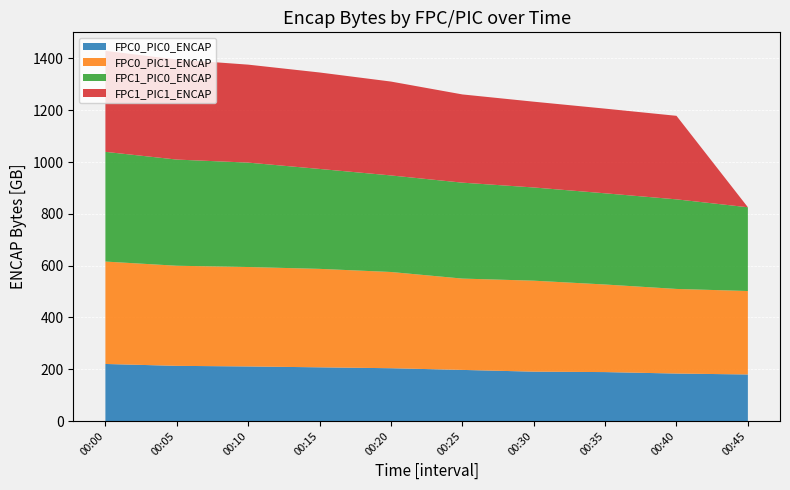

Reading left to right, list all the values displayed in this chart.

FPC0_PIC0_ENCAP: 220325424136	213059213680	210718657440	207372848192	203885968000	197380316608	190637745440	188977497048	183325377344	179769323088
FPC0_PIC1_ENCAP: 395371494872	386506110232	383917192960	380147762736	371555171224	352610271288	351273753816	338153687272	326693745688	322241089080
FPC1_PIC0_ENCAP: 423602109872	409943172608	403123662808	385838474224	372832960656	370410918920	359886764712	352129835208	345898775520	323405112136
FPC1_PIC1_ENCAP: 390009323320	386467126072	378278504280	372422662672	362457264352	340642810856	331210014312	326921381968	322508045432	0